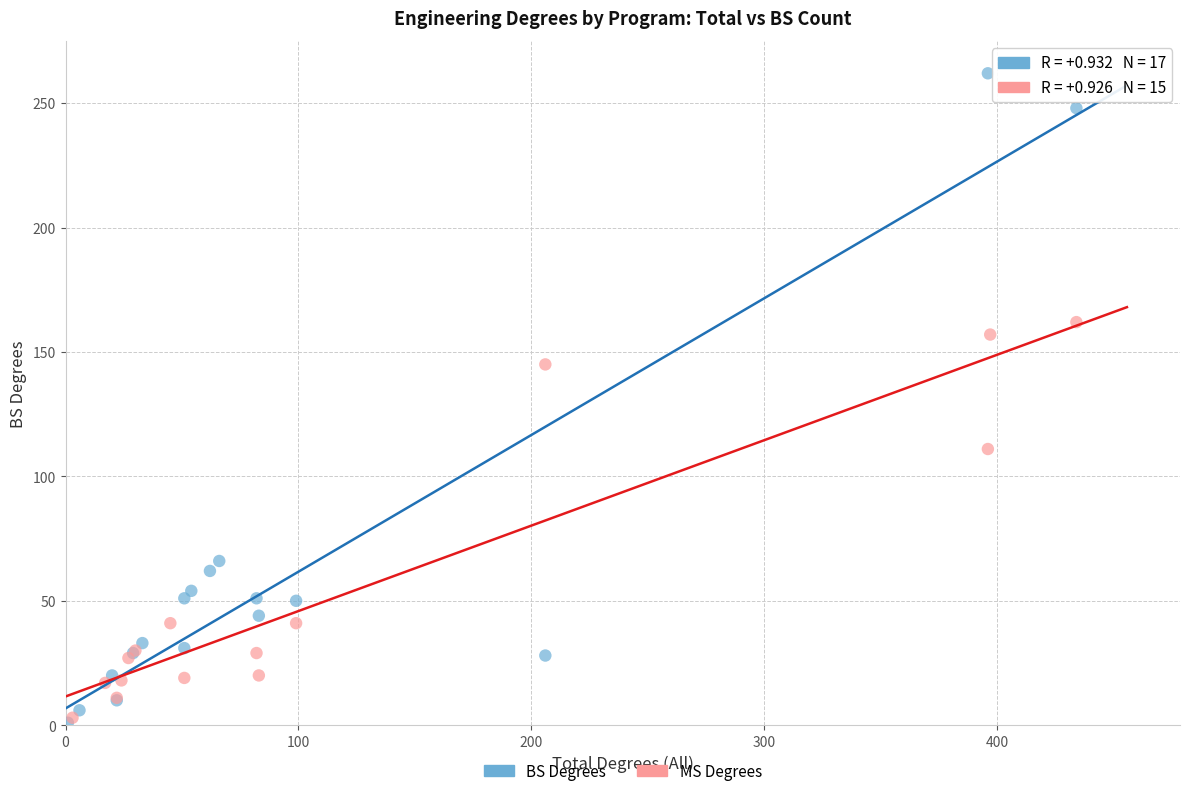

Which series has the largest Y range (max minus min)?

BS Degrees